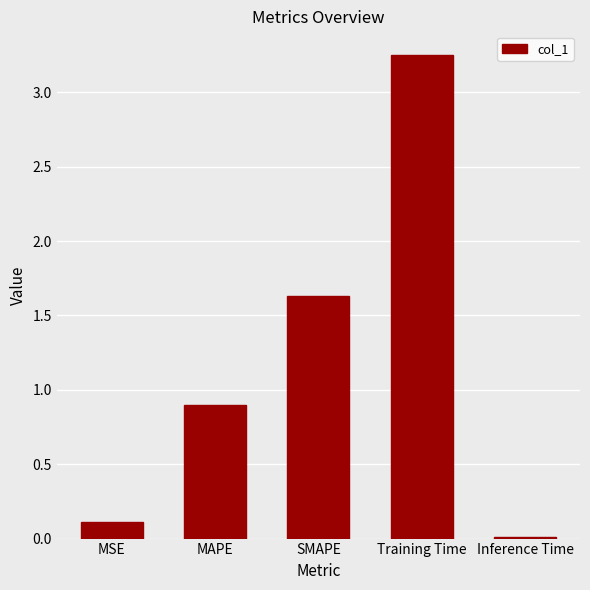

What is the sum of all values?

5.9